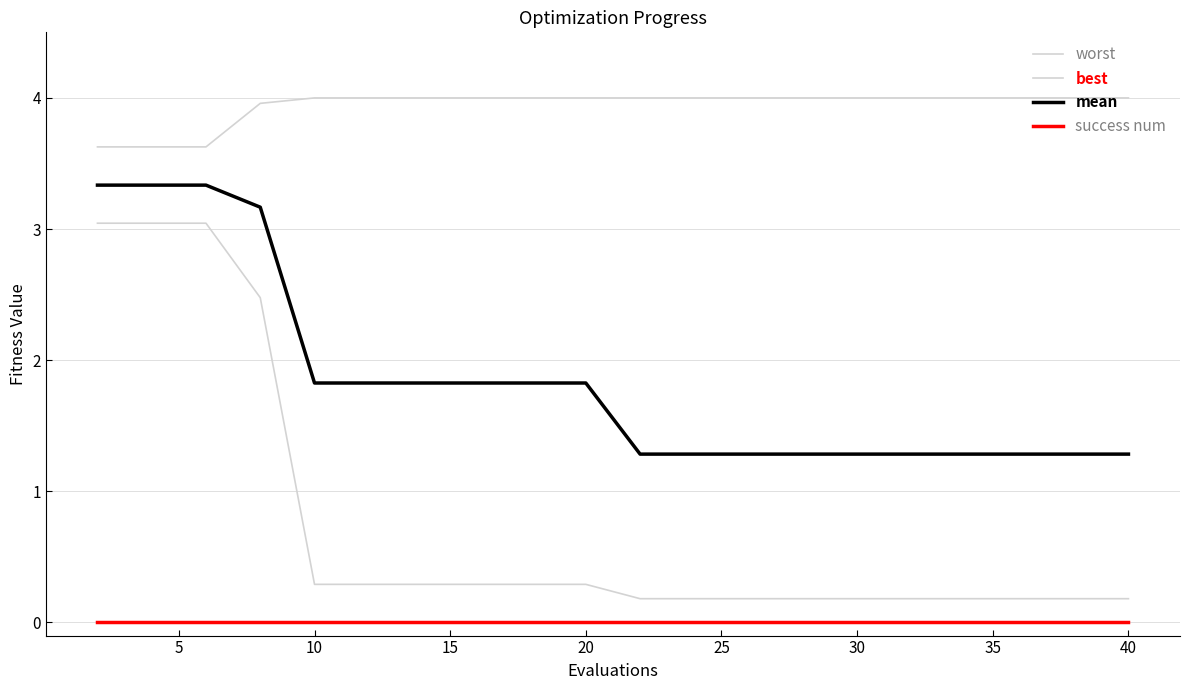

Where is mean nearest to the value 2?

10